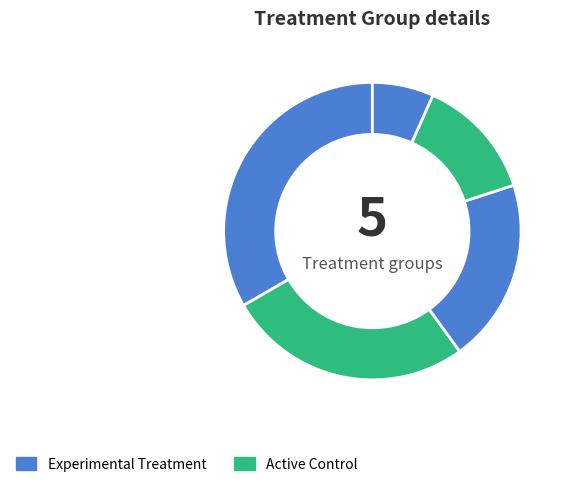

How many segments does this pie chart have?

5